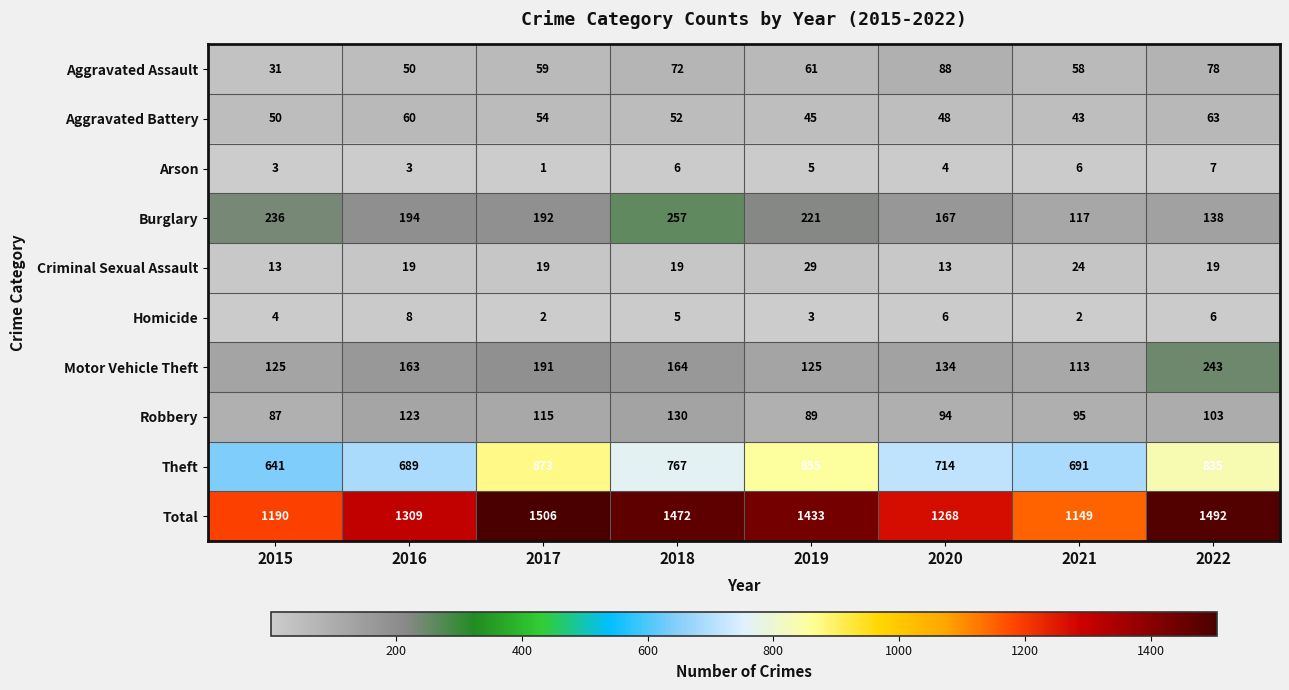

At 2017, list the series in order from largest to smallest.

Total, Theft, Burglary, Motor Vehicle Theft, Robbery, Aggravated Assault, Aggravated Battery, Criminal Sexual Assault, Homicide, Arson